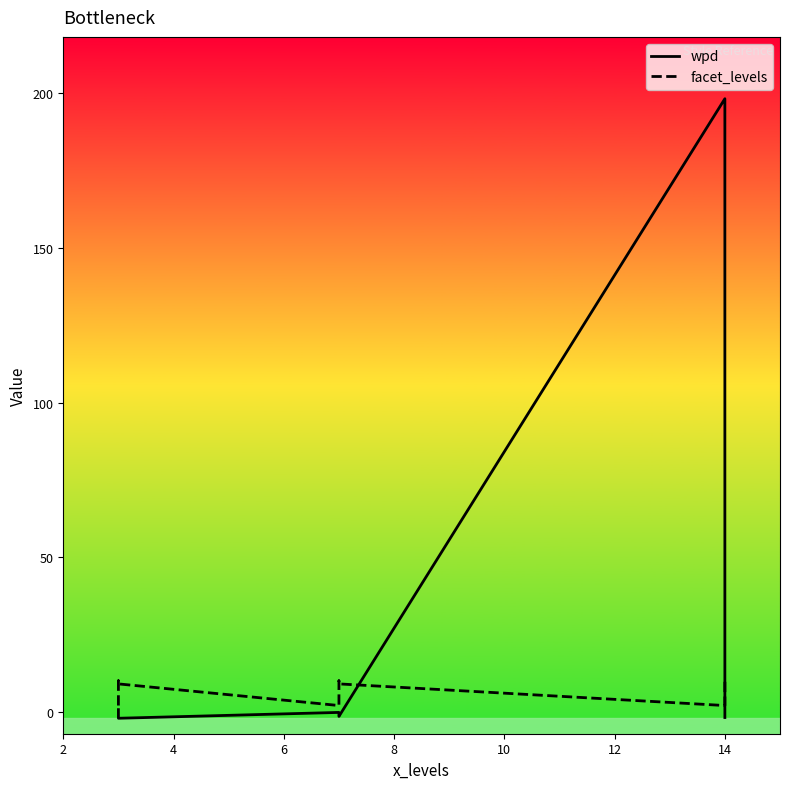

Does the chart display data point markers on the line(s)?

No